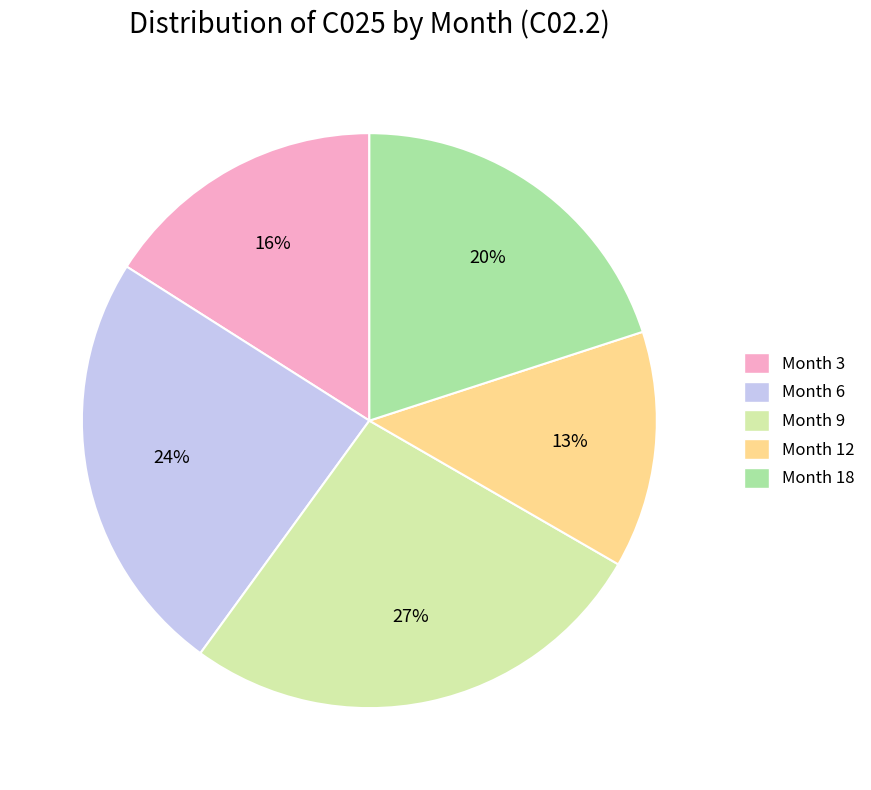

Which has a higher value, Month 18 or Month 6?

Month 6